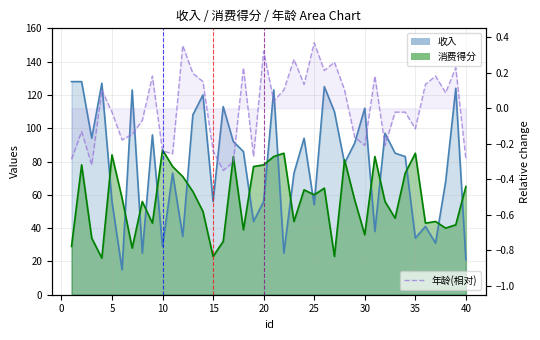

How many negative values are there?

20